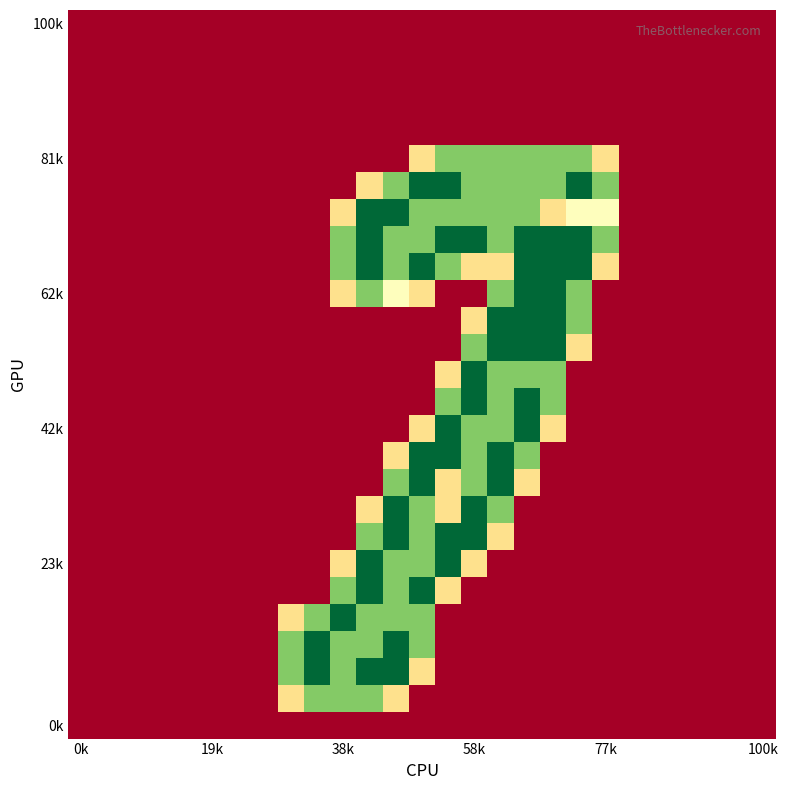

At how many categories does at least one series exceed 1?

13